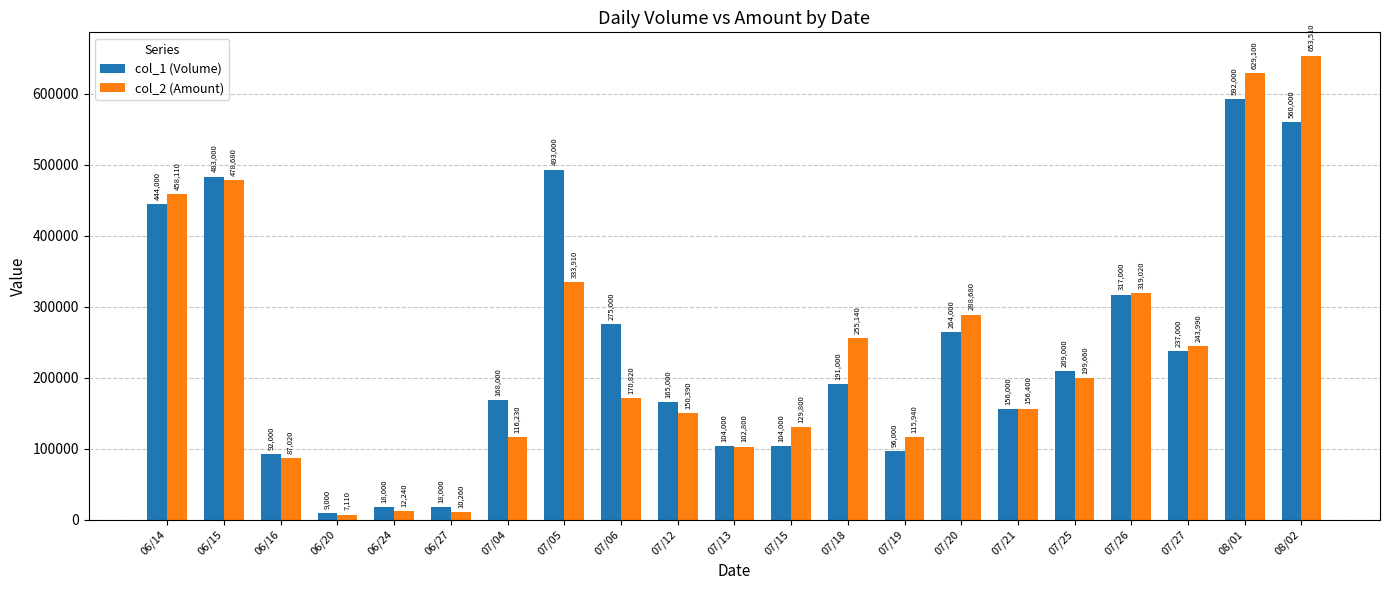

How many values in the col_2 (Amount) series are below 170820?

10